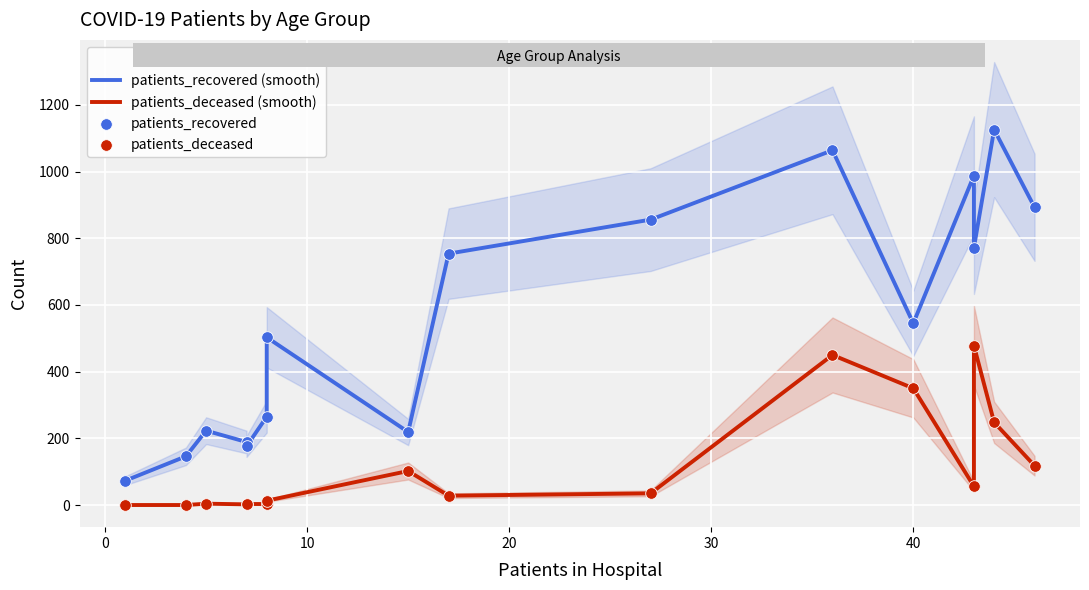

Which series reaches the minimum Y coordinate?

patients_deceased (smooth)